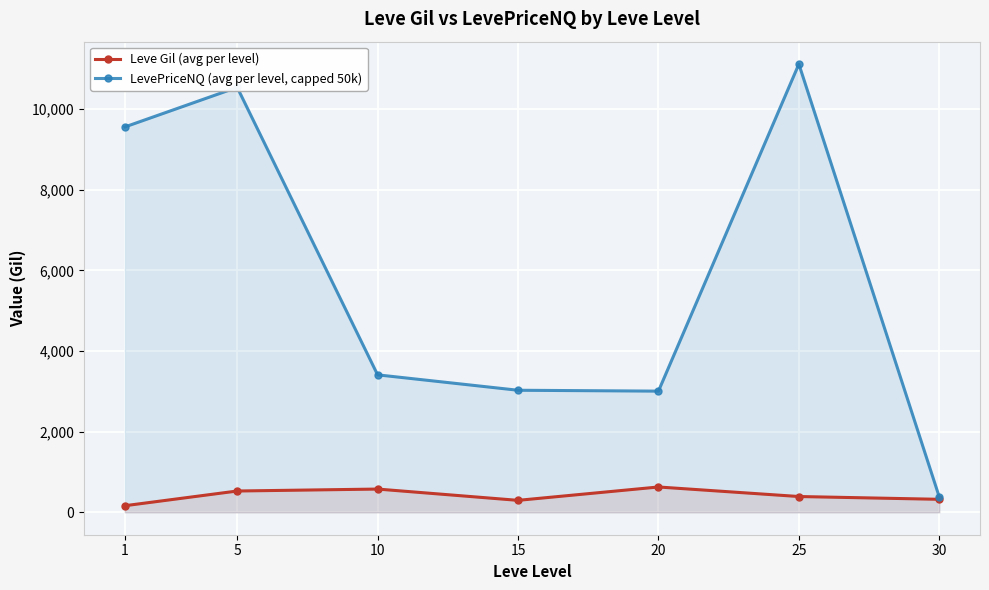

How many lines are shown in the chart?

2